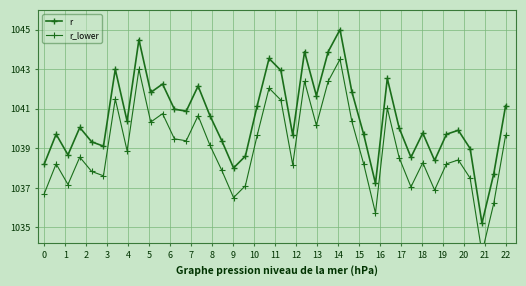

How many data points in r_lower are less than 1038?

13